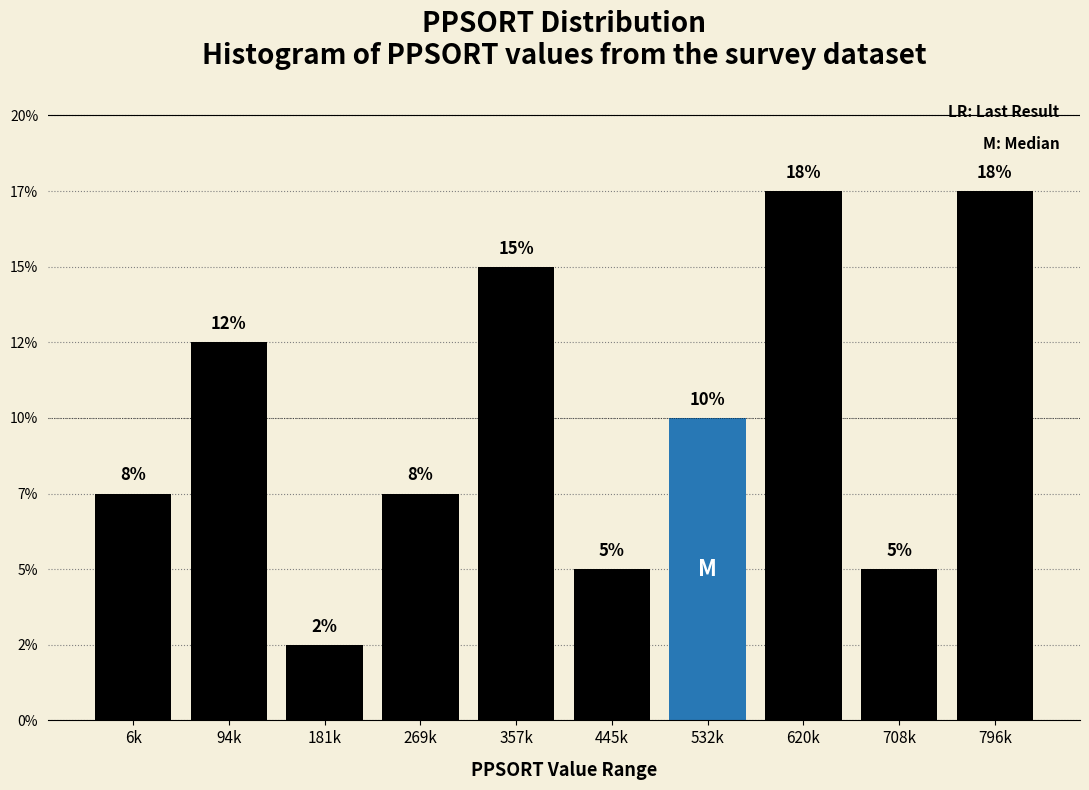

Are the bars horizontal?

No